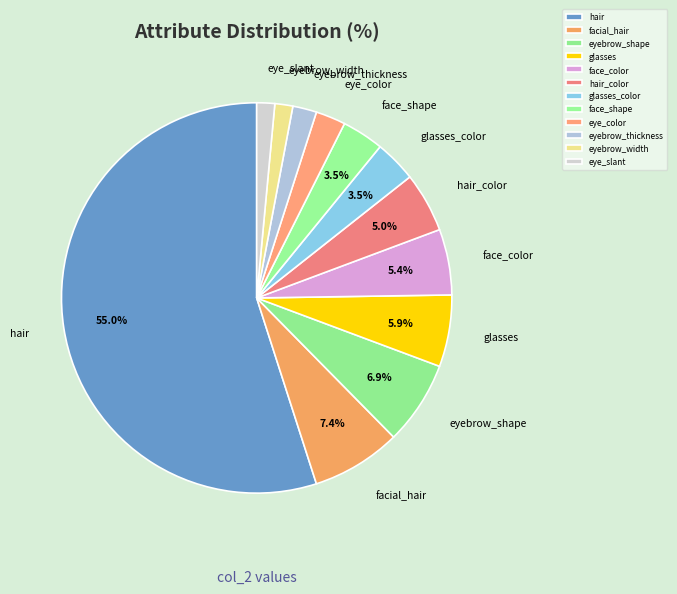

To the nearest percent, what portion does eyebrow_width represent?

1%